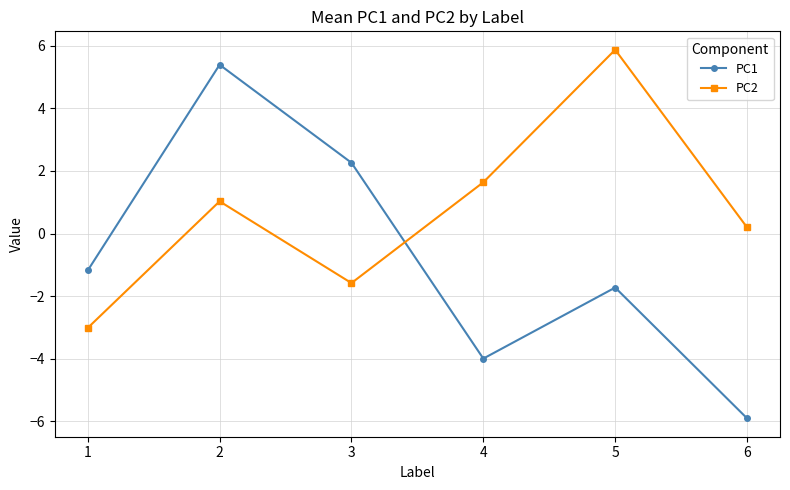

At which label does PC2 reach its minimum?

1